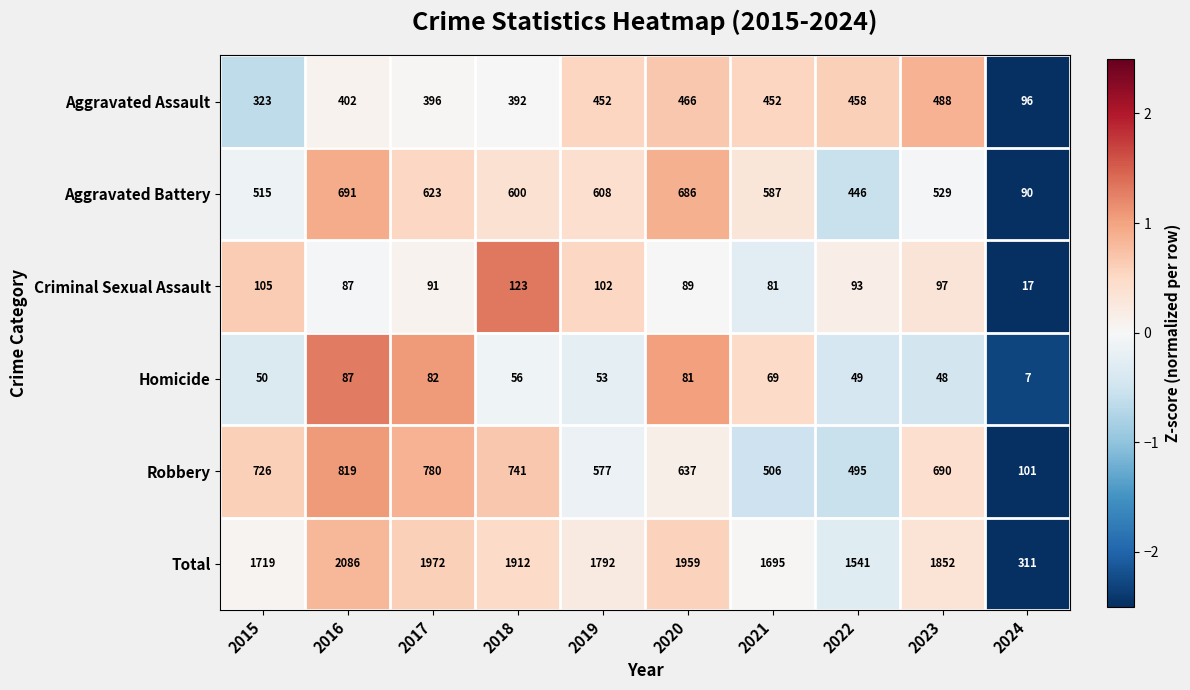

What is the sum of all Robbery values?

6072